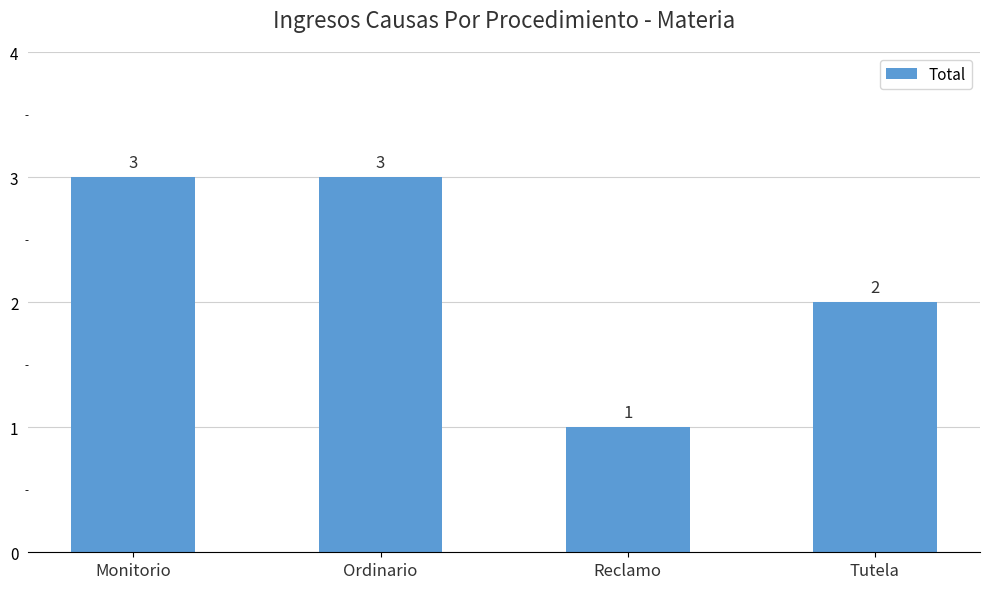

At which category does the chart reach its minimum across all series?

Reclamo